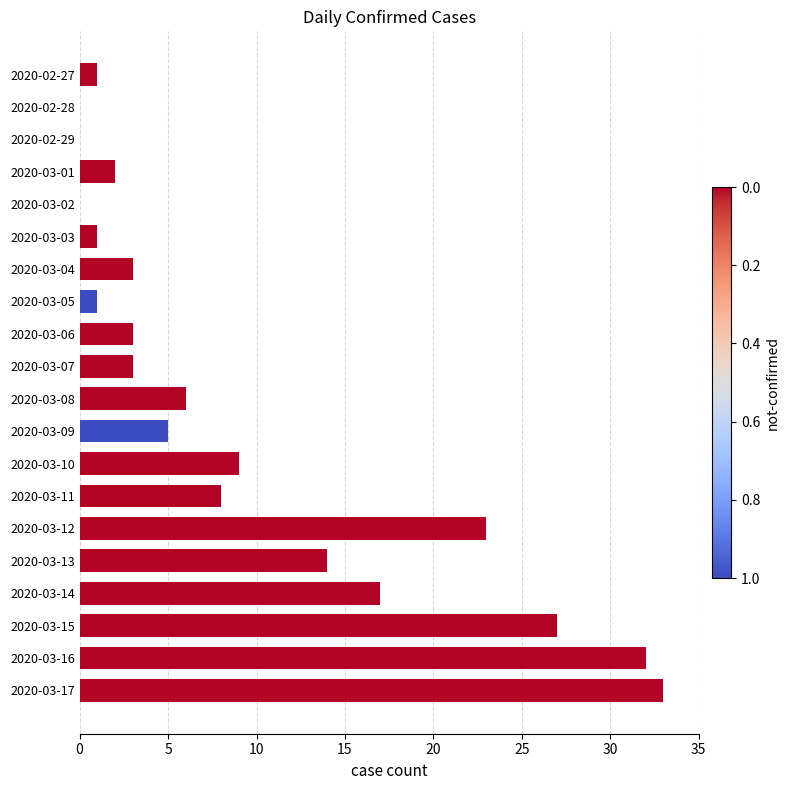

Is it true that the value at 2020-03-02 is 0?

True